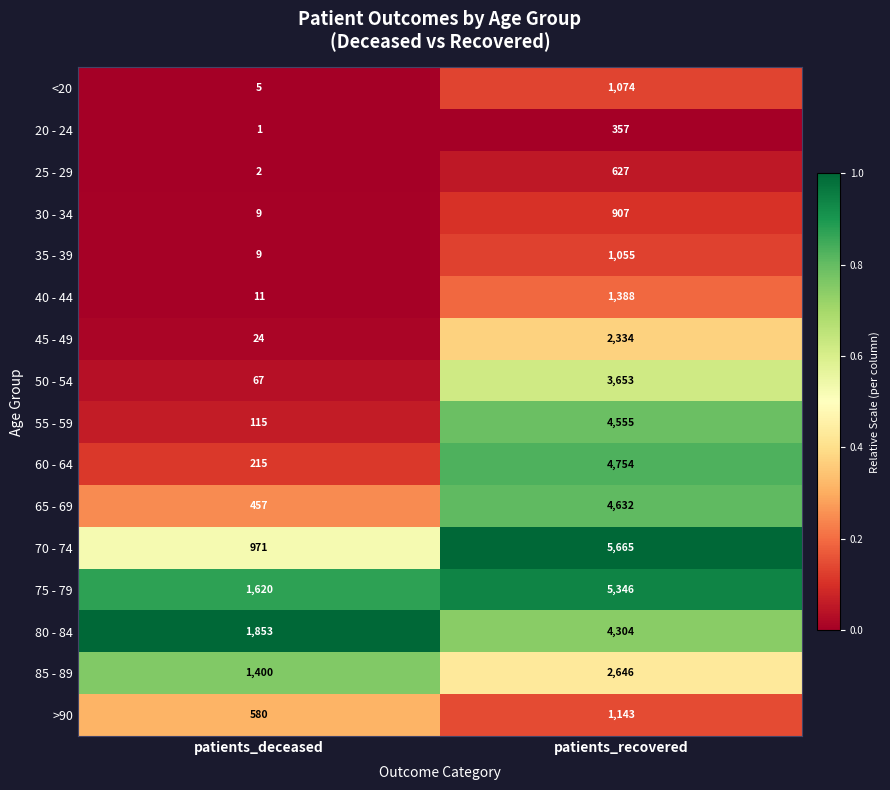

What is the maximum value for 55 - 59?

4555